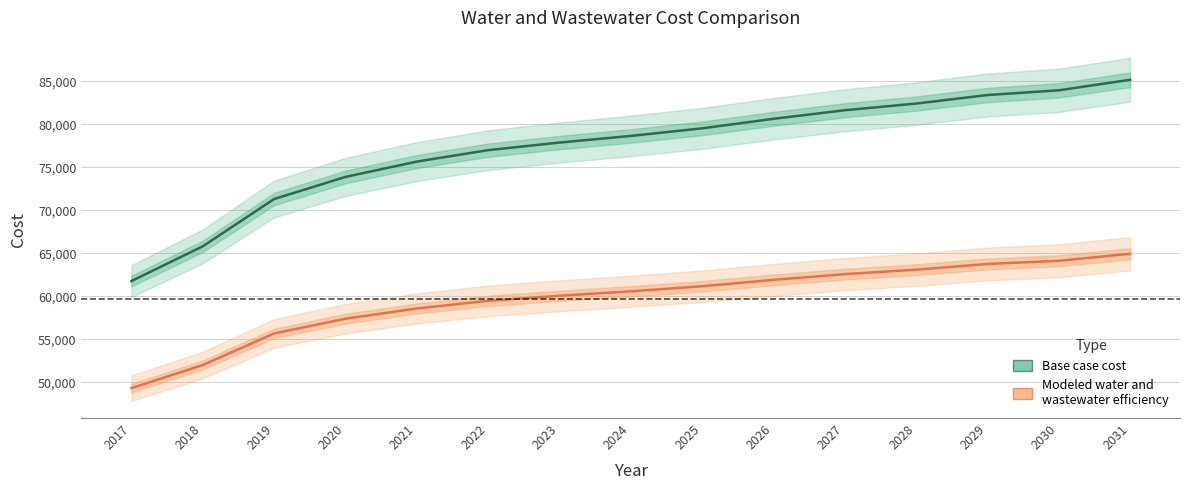

What is the value of the Modeled water and wastewater efficiency point at the 2nd from the left?

52001.7